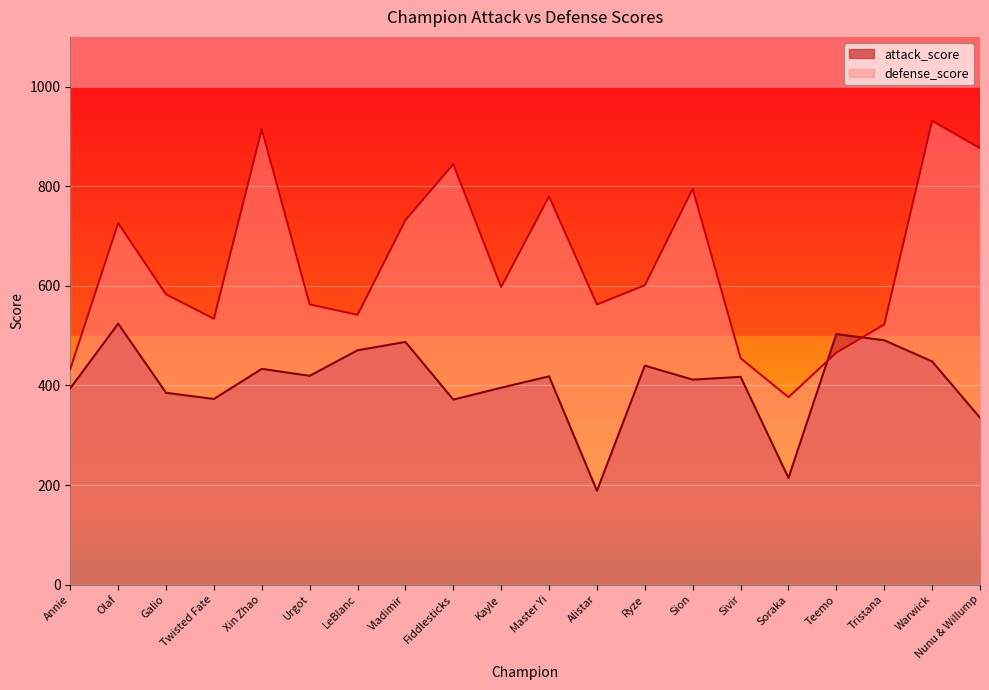

Does the chart display data point markers on the line(s)?

No